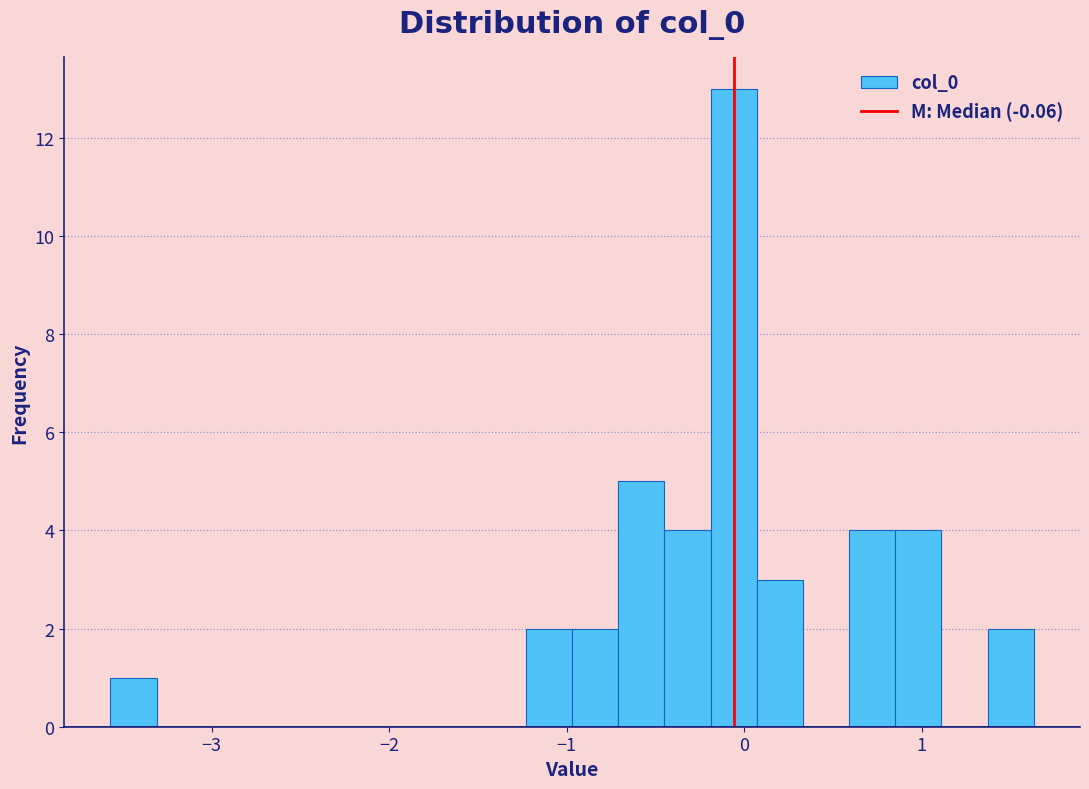

Around what value on the x-axis is the tallest bar? Give the approximate position of its centre, as read against the axis.

-0.1